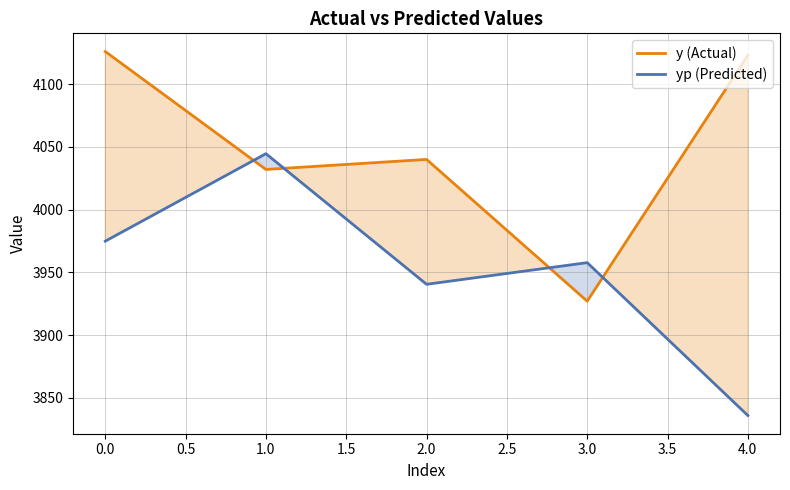

Which series has the largest total across all categories?

y (Actual)